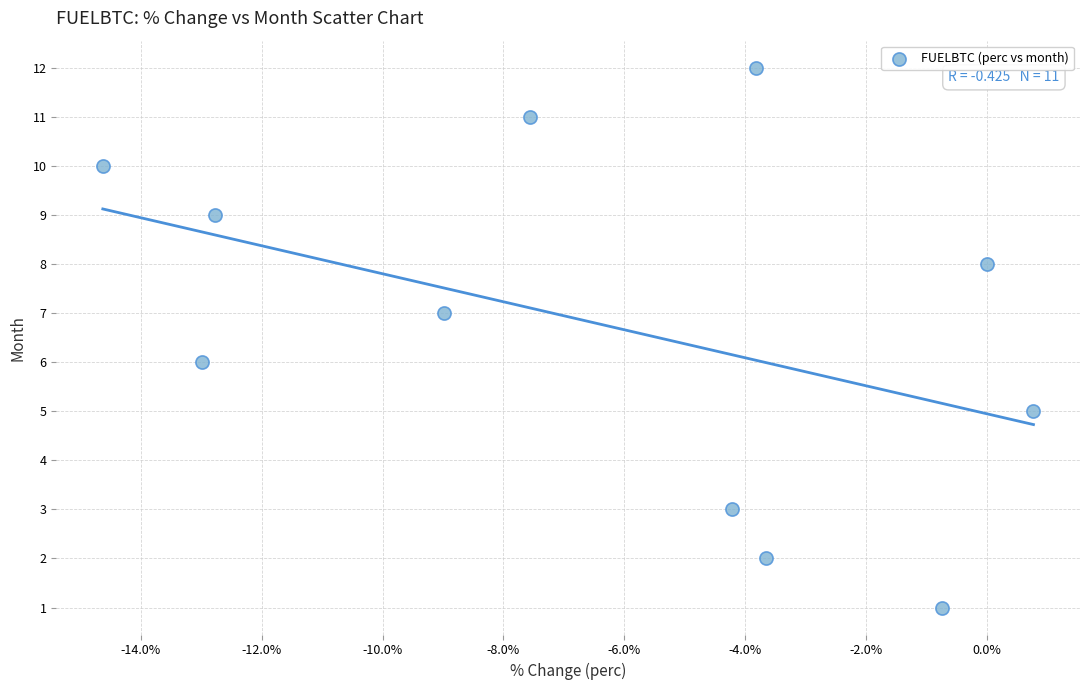

What is the range of Y values (max minus min)?

11